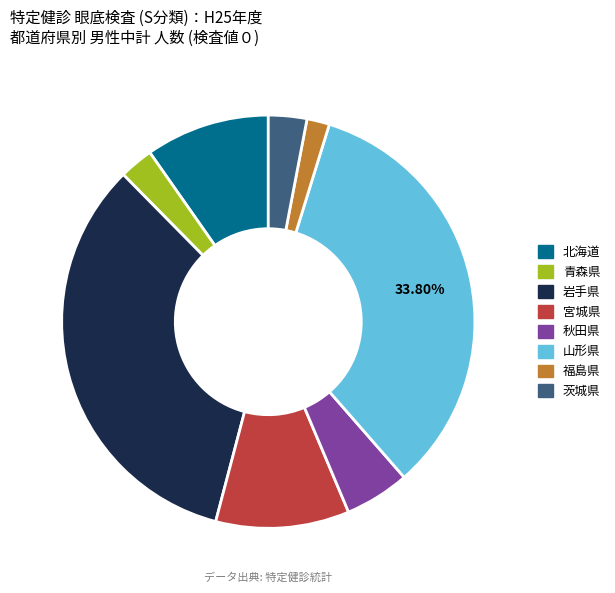

Is there any slice that represents more than half of the pie?

No